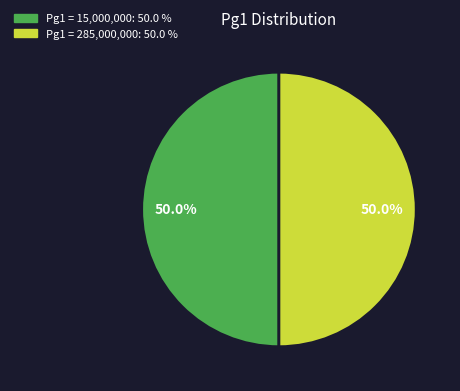

To the nearest percent, what is the average slice percentage?

50%